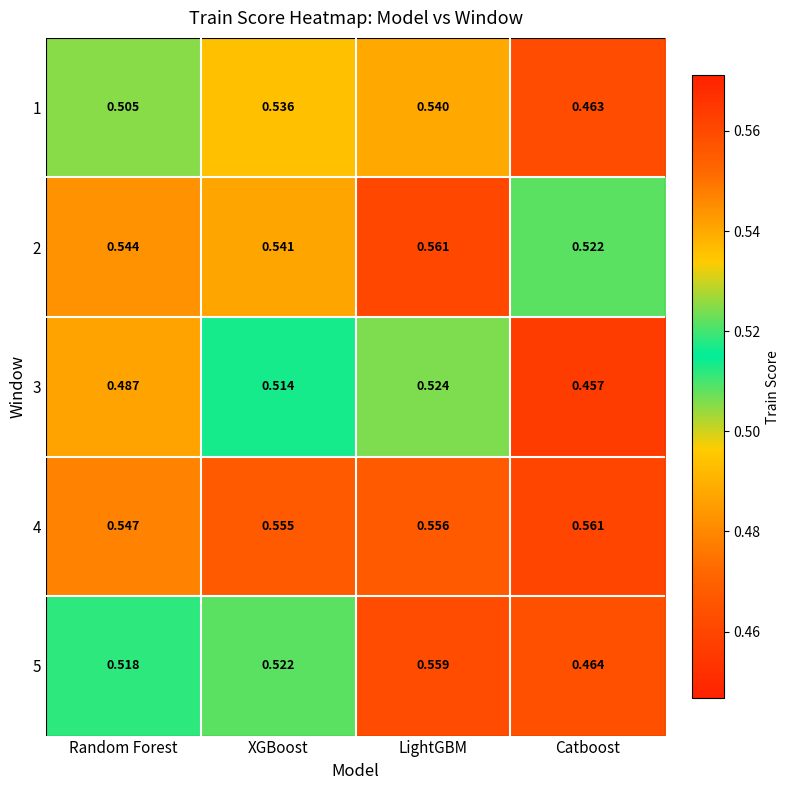

Where is 3 nearest to the value 0?

Catboost